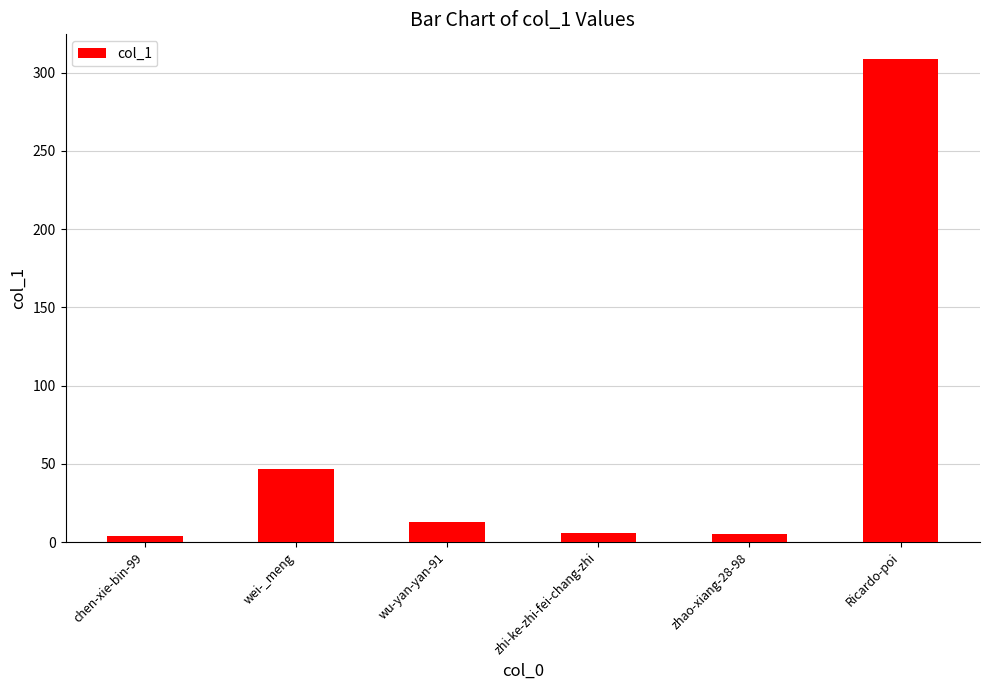

How many distinct data groups are displayed?

1